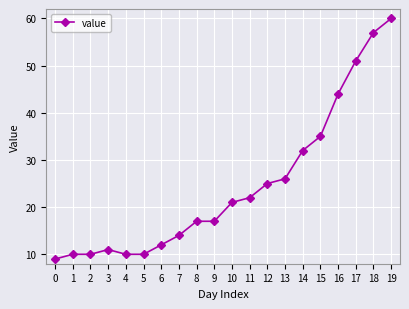

What is the average value?

25